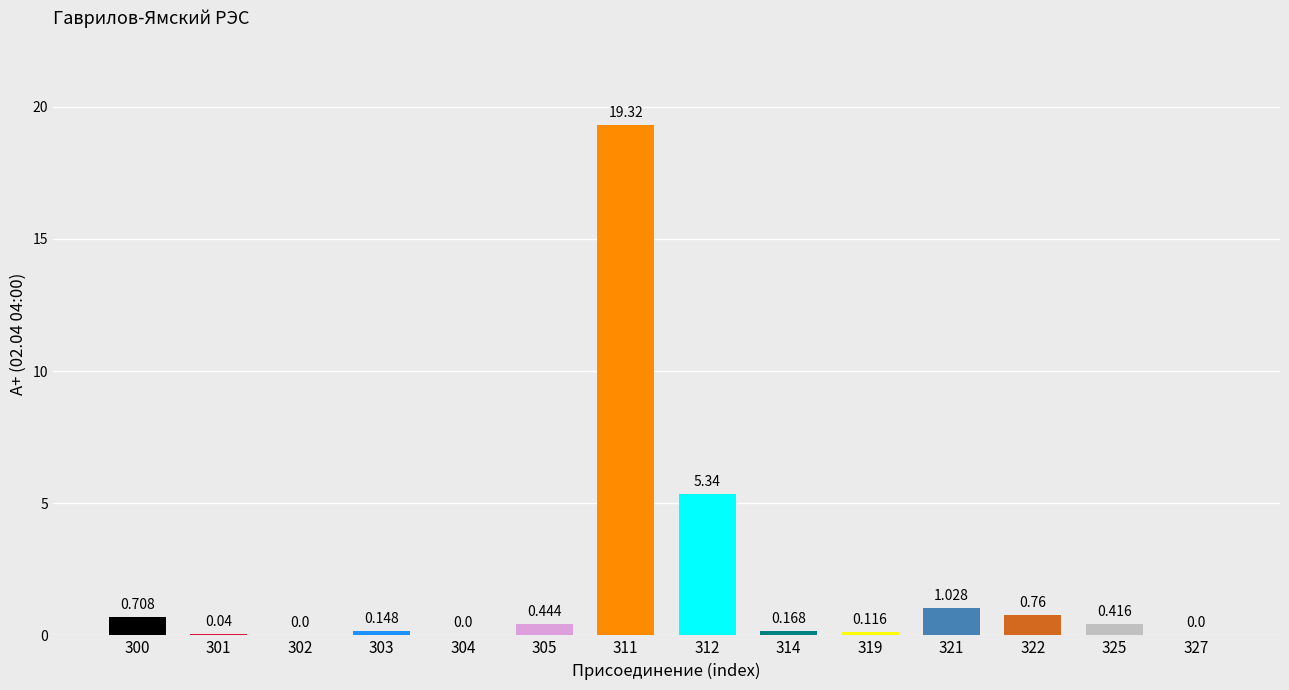

Count the number of values greater than 0.

11